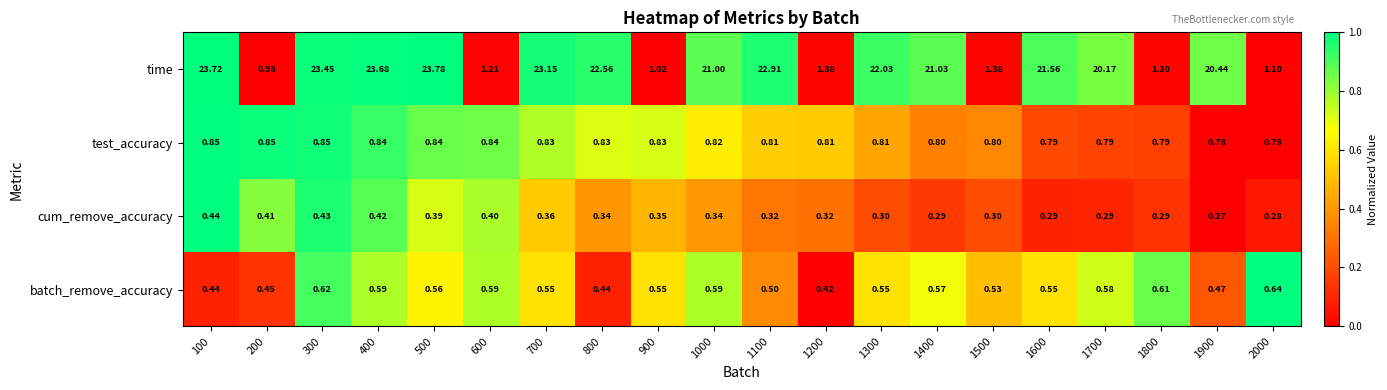

Is the value of time at 2000 greater than the value of batch_remove_accuracy at 1000?

Yes